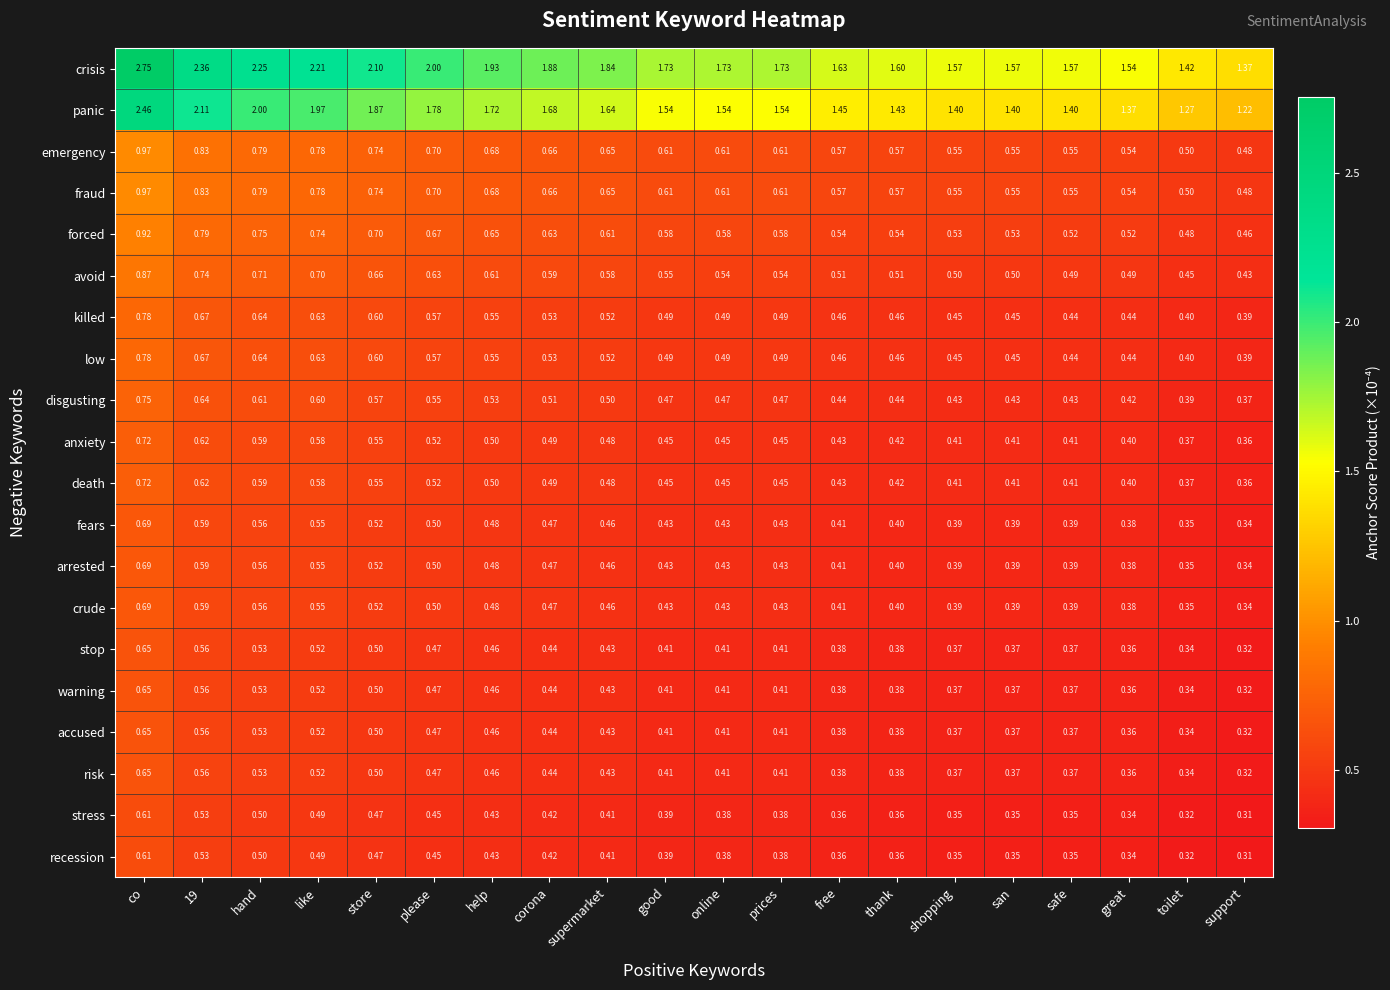

At which category is the sum across all series the highest?

co